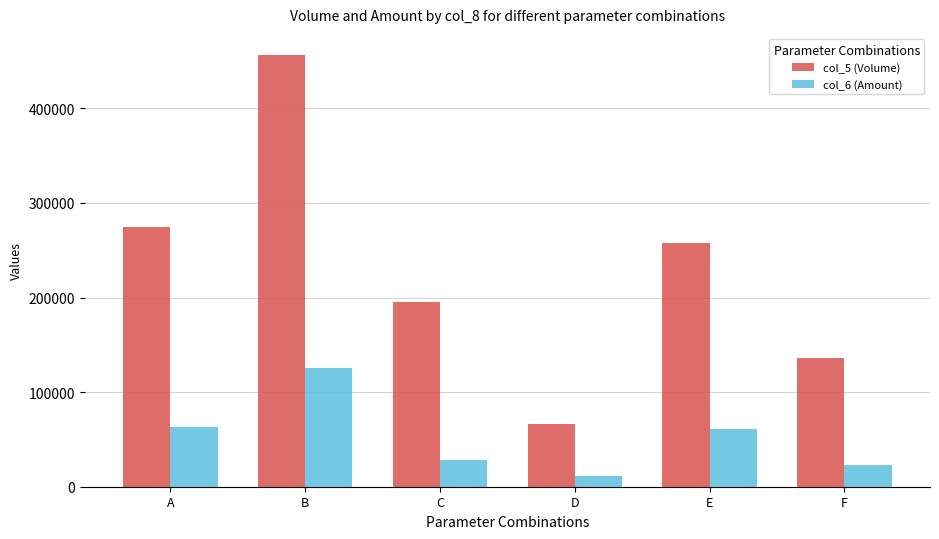

What is the maximum value for col_6 (Amount)?

125830